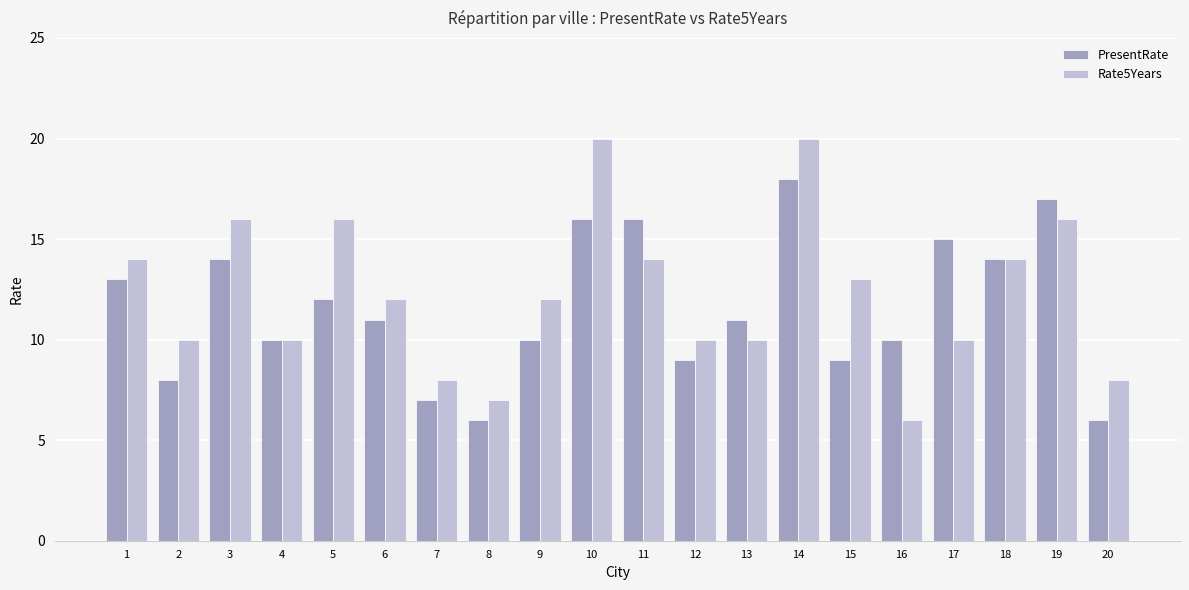

What is the difference between the PresentRate values at 13 and 2?

3